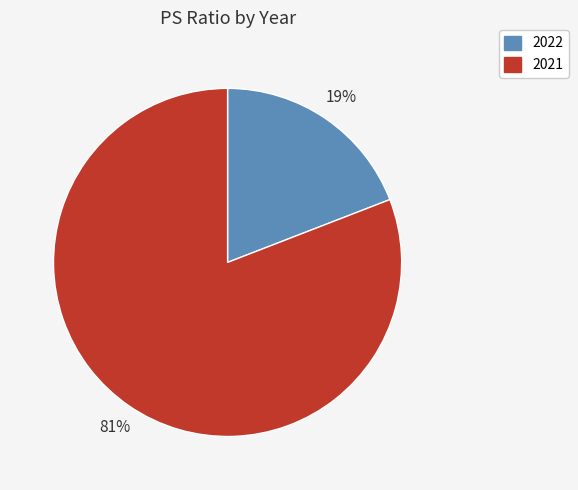

To the nearest percent, what percentage of the pie is 2022?

19%